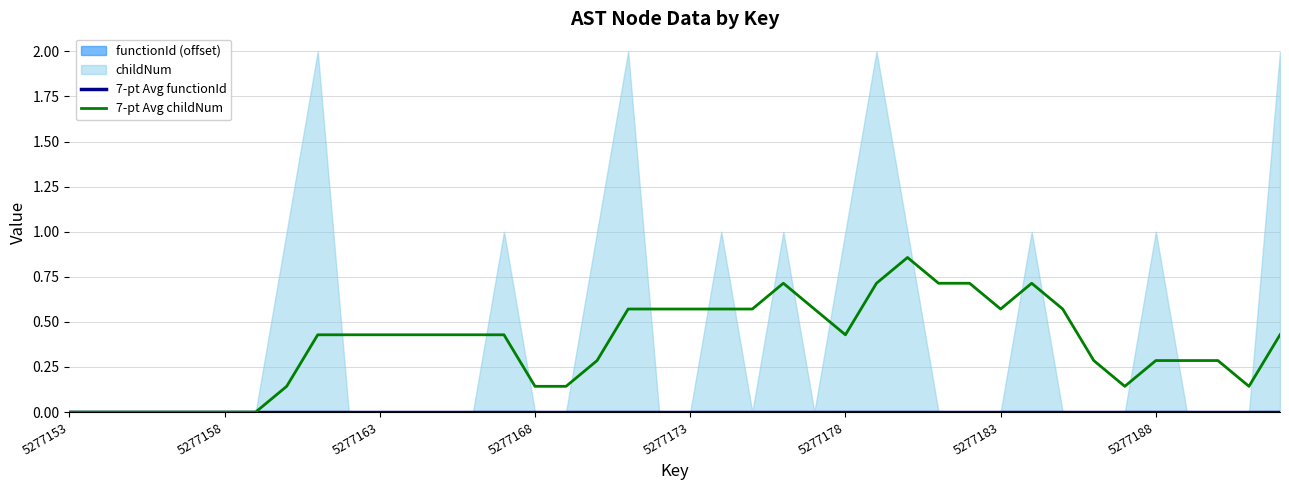

Where is 7-pt Avg functionId nearest to the value 0?

5277153